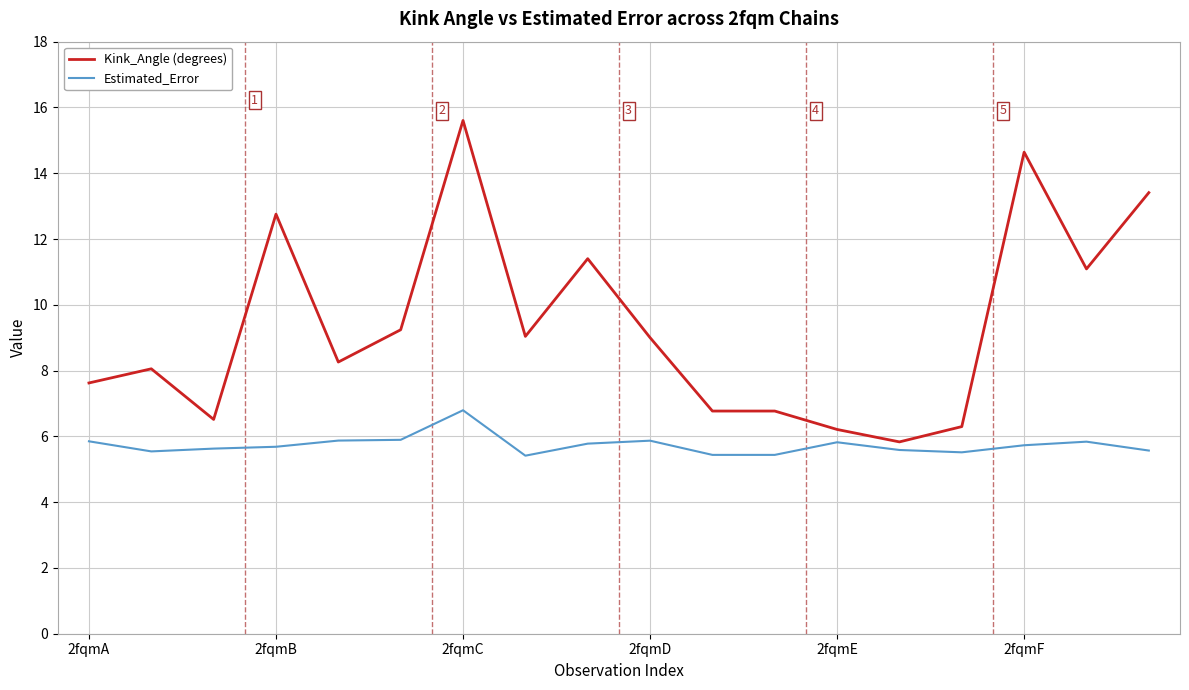

What is the minimum value for Estimated_Error?

5.4